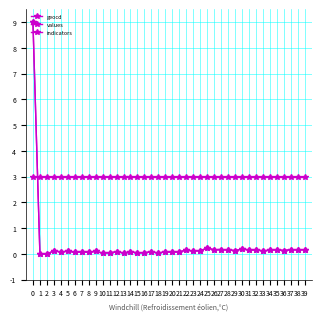

Does the chart have visible grid lines?

Yes